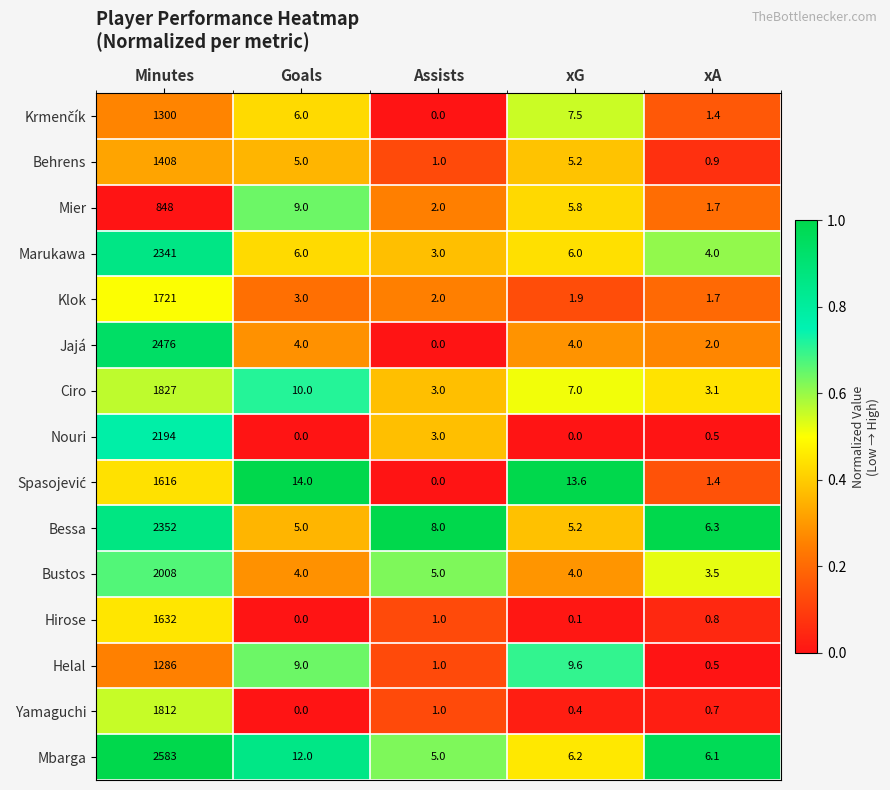

Count the number of categories in the chart.

5